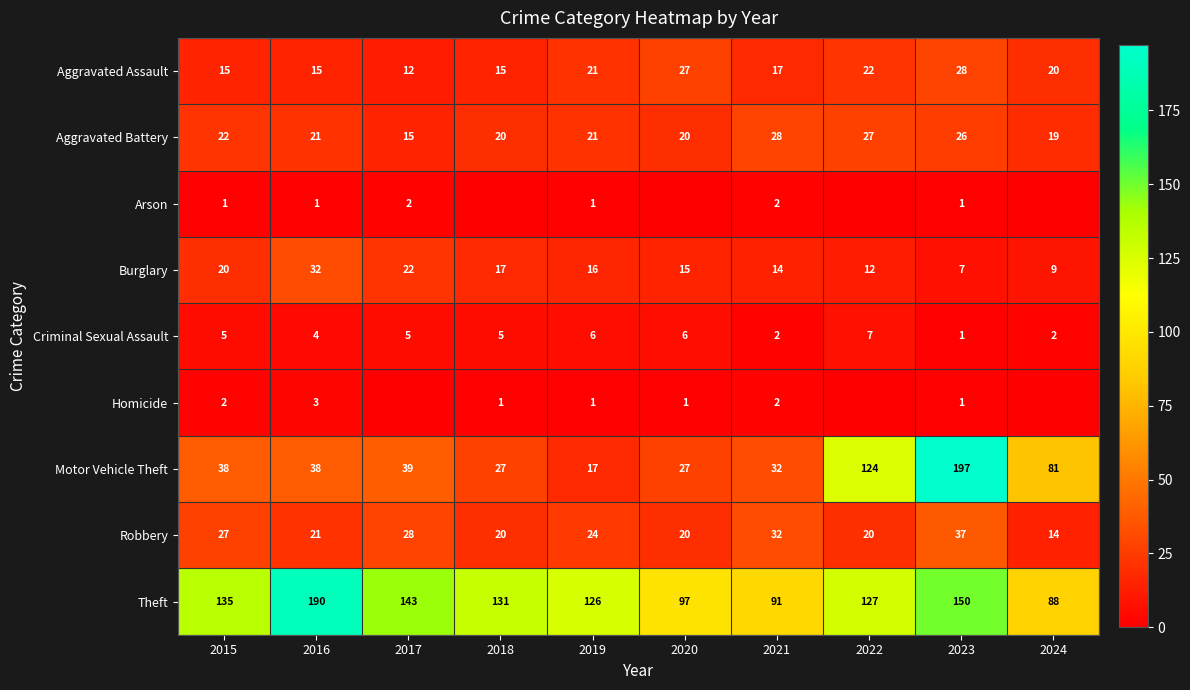

Which series changed the most between 2019 and 2023?

Motor Vehicle Theft